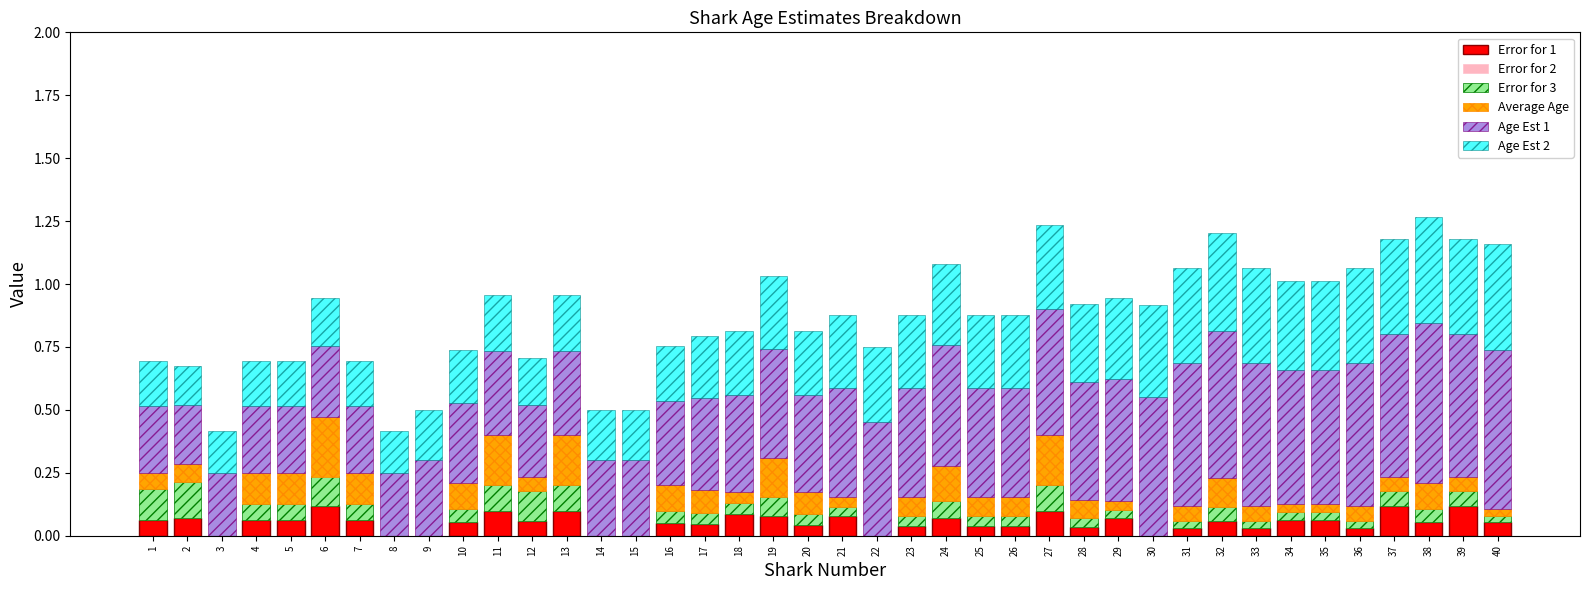

What is the sum of the Age Est 1 values at 33 and 4?

0.8